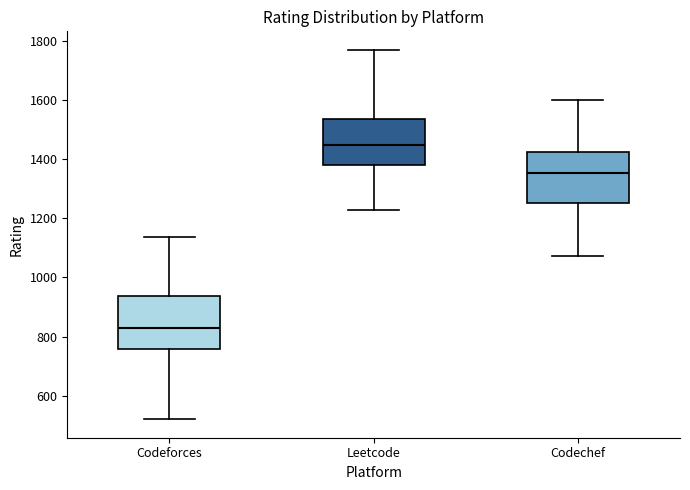

Reading left to right, transcribe this box plot: for each box, give where its median line is, the range the box spans, and where its two whiskers end, as read against the y-axis. The values are not printed on the chart, so give them approximately, as read against the axis.

Codeforces: median 820, box 760 to 940, whiskers 520 to 1140
Leetcode: median 1440, box 1380 to 1540, whiskers 1220 to 1760
Codechef: median 1360, box 1260 to 1420, whiskers 1080 to 1600